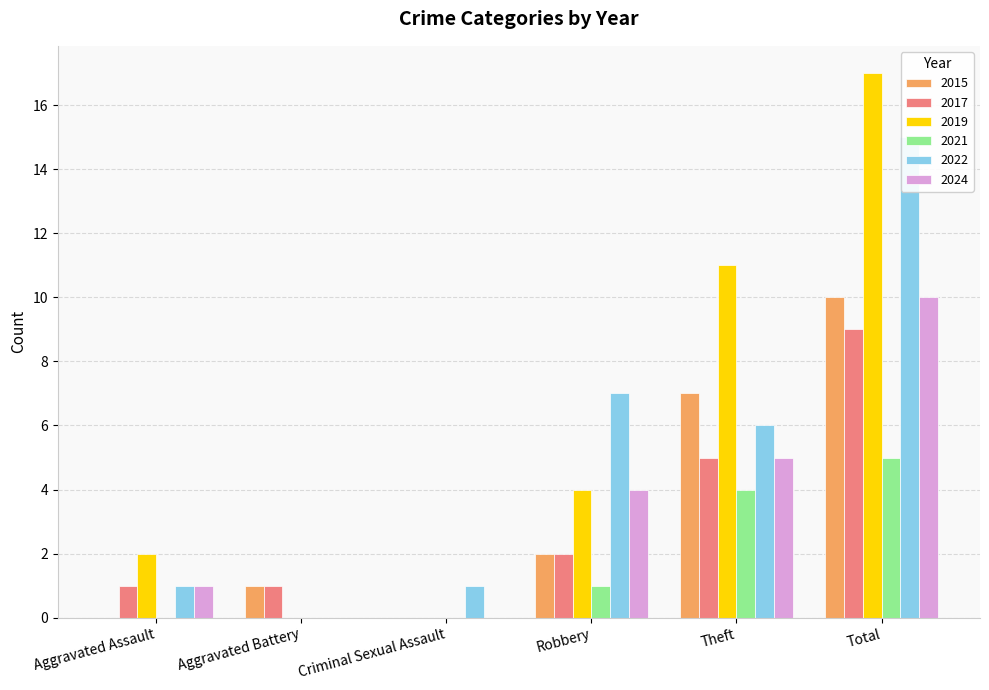

Reading right to left, list all the values displayed in this chart.

2015: Total=10	Theft=7	Robbery=2	Criminal Sexual Assault=0	Aggravated Battery=1	Aggravated Assault=0
2017: Total=9	Theft=5	Robbery=2	Criminal Sexual Assault=0	Aggravated Battery=1	Aggravated Assault=1
2019: Total=17	Theft=11	Robbery=4	Criminal Sexual Assault=0	Aggravated Battery=0	Aggravated Assault=2
2021: Total=5	Theft=4	Robbery=1	Criminal Sexual Assault=0	Aggravated Battery=0	Aggravated Assault=0
2022: Total=15	Theft=6	Robbery=7	Criminal Sexual Assault=1	Aggravated Battery=0	Aggravated Assault=1
2024: Total=10	Theft=5	Robbery=4	Criminal Sexual Assault=0	Aggravated Battery=0	Aggravated Assault=1